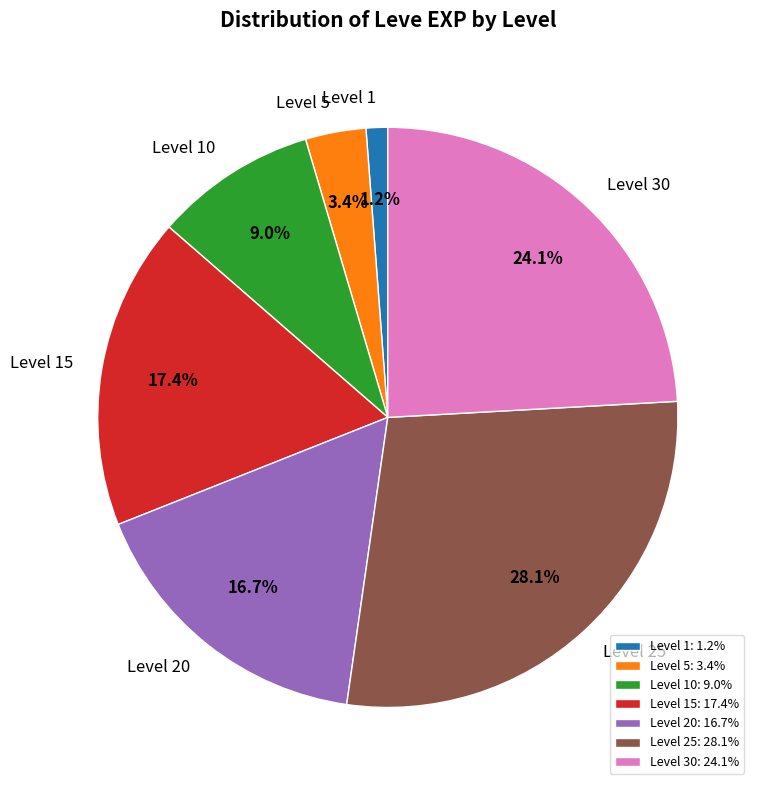

Does Level 15: 17.4% account for over 50% of the chart?

No